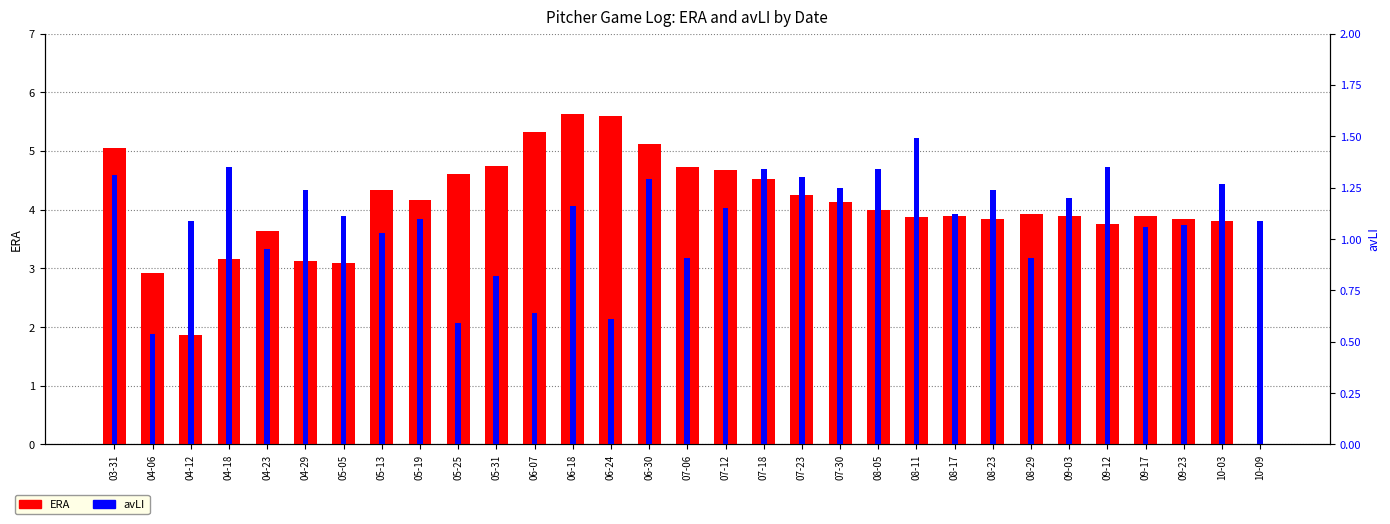

Is it true that ERA equals 3.2 at 04-18?

True